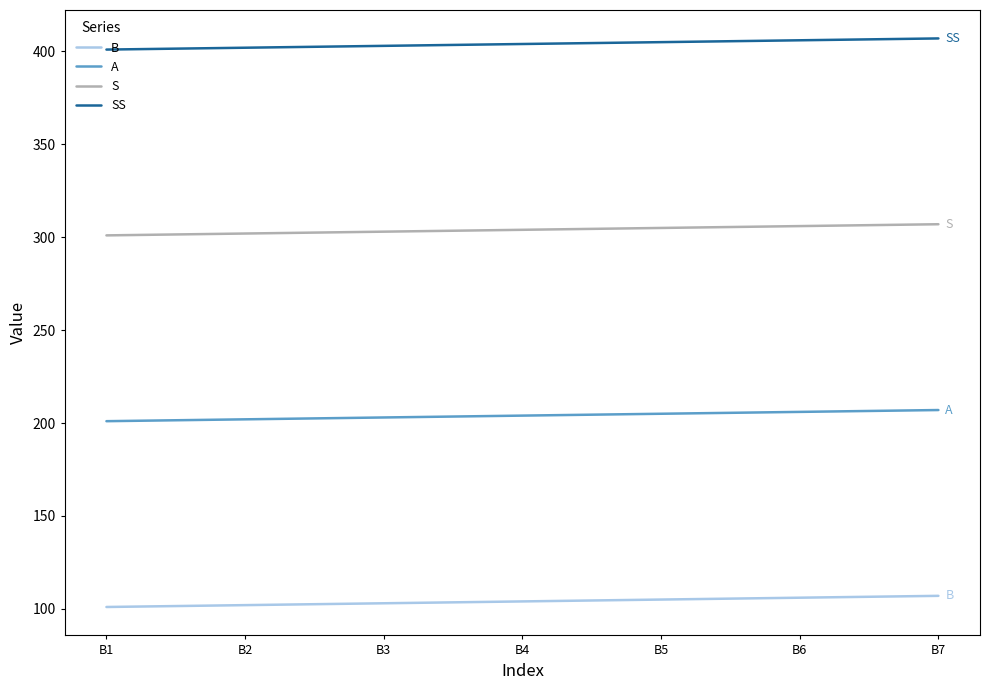

How many A values are between 202 and 206?

5